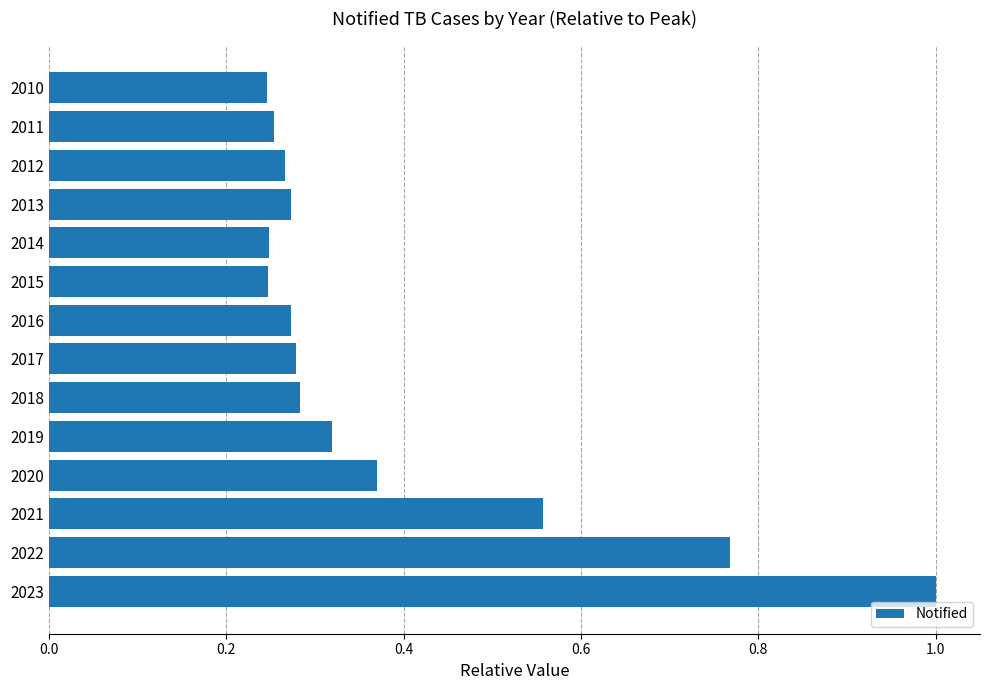

What is the sum of all values?

5.4